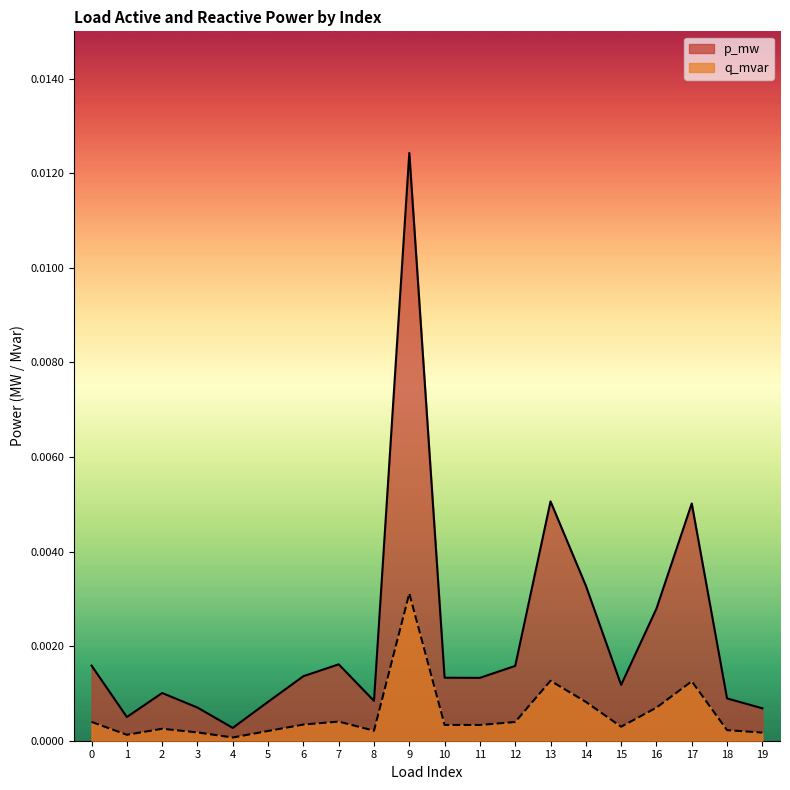

How many lines are shown in the chart?

2